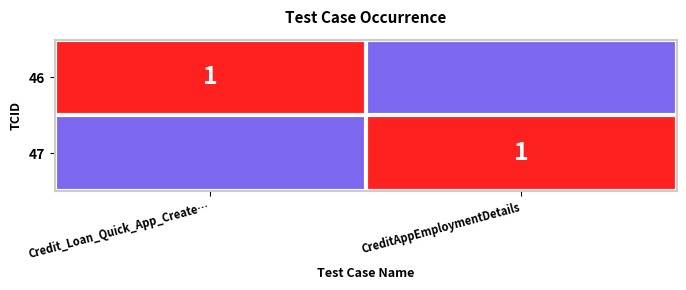

True or false: 47 has a value of 1 at CreditAppEmploymentDetails.

True